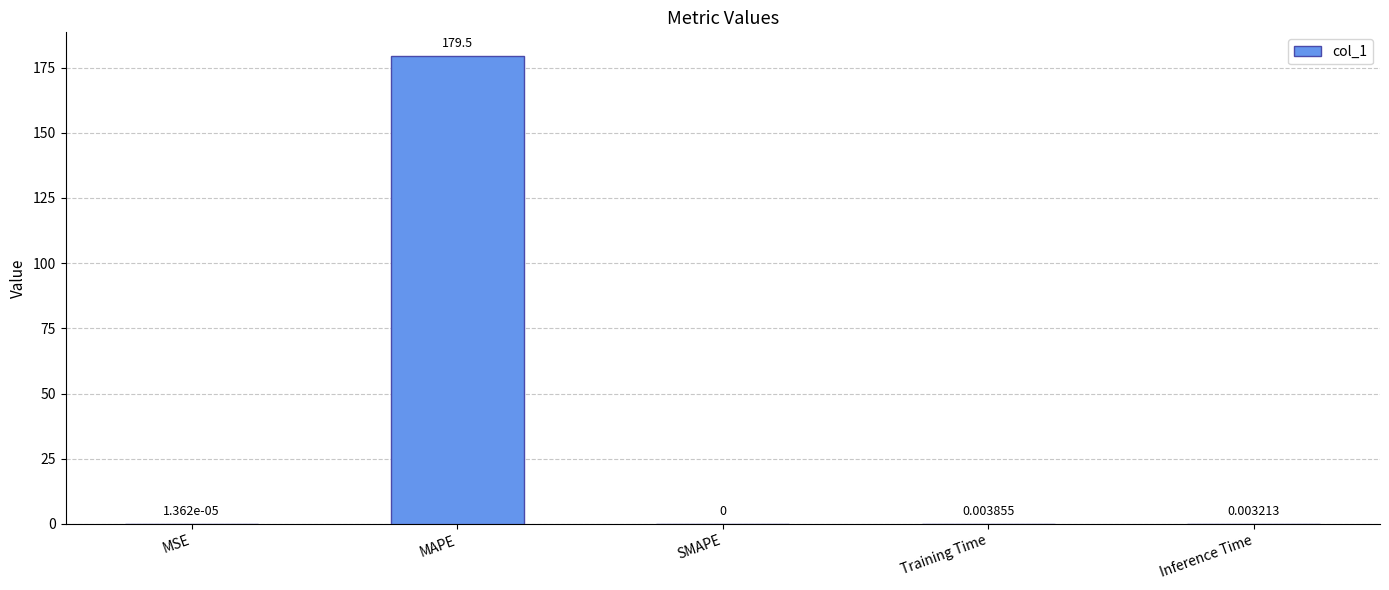

How many data points does each series have?

5